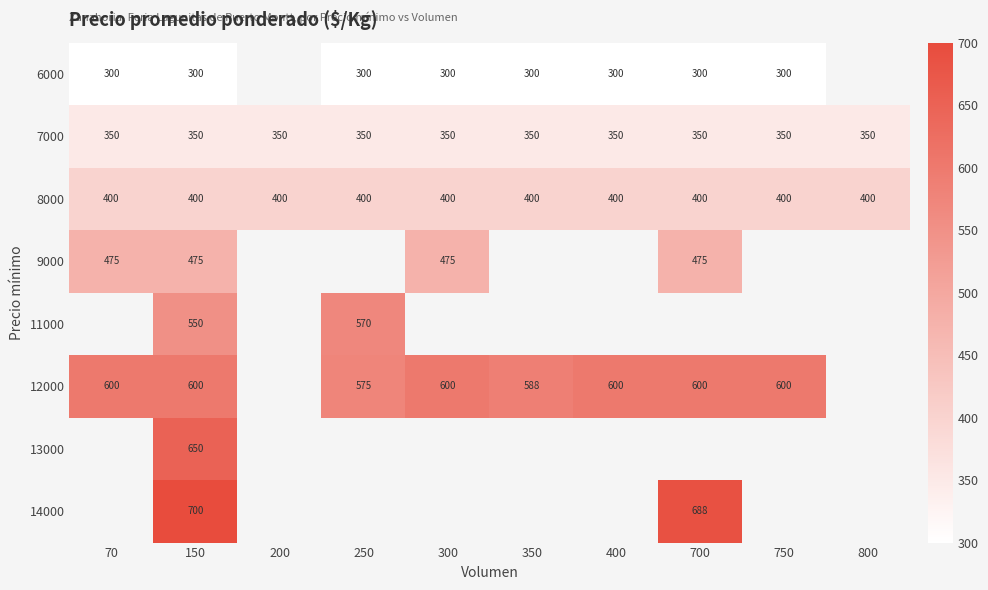

Read the 7000 value at 750.

350